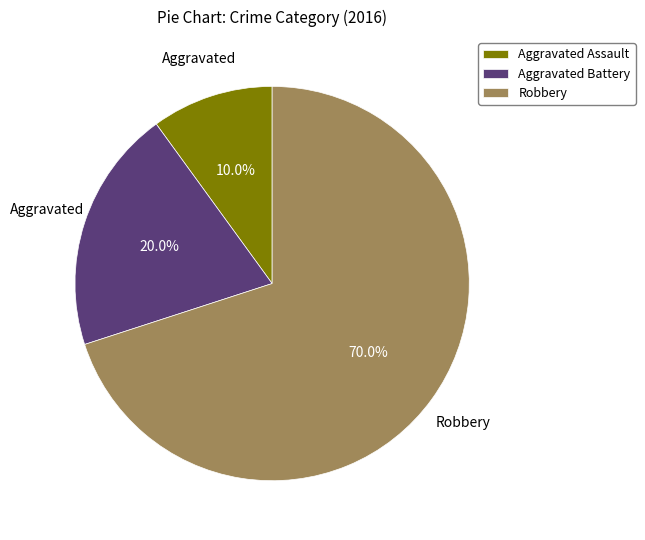

How many segments does this pie chart have?

3